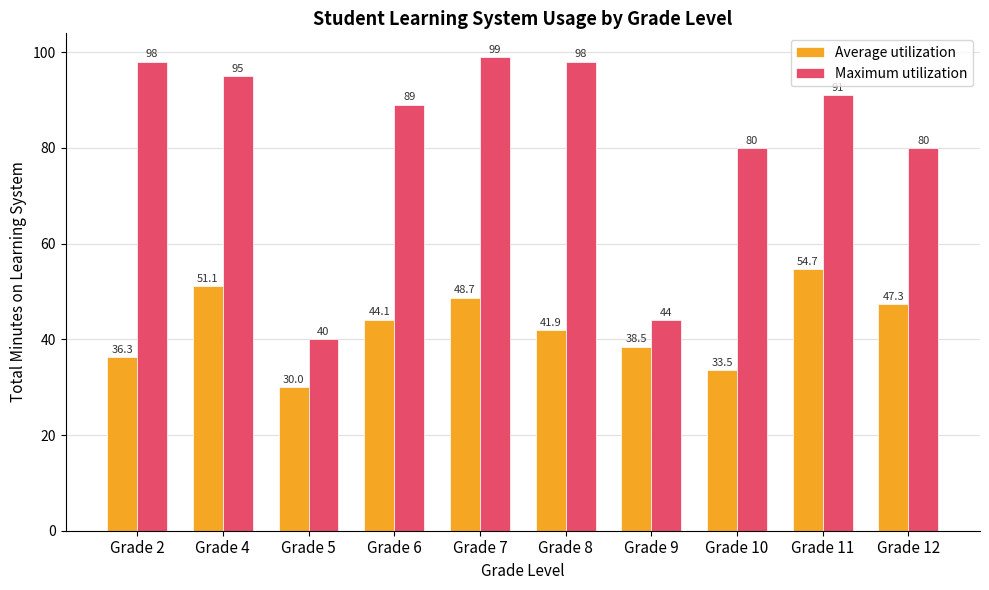

The value of Maximum utilization at Grade 11 is 91.0. True or false?

True